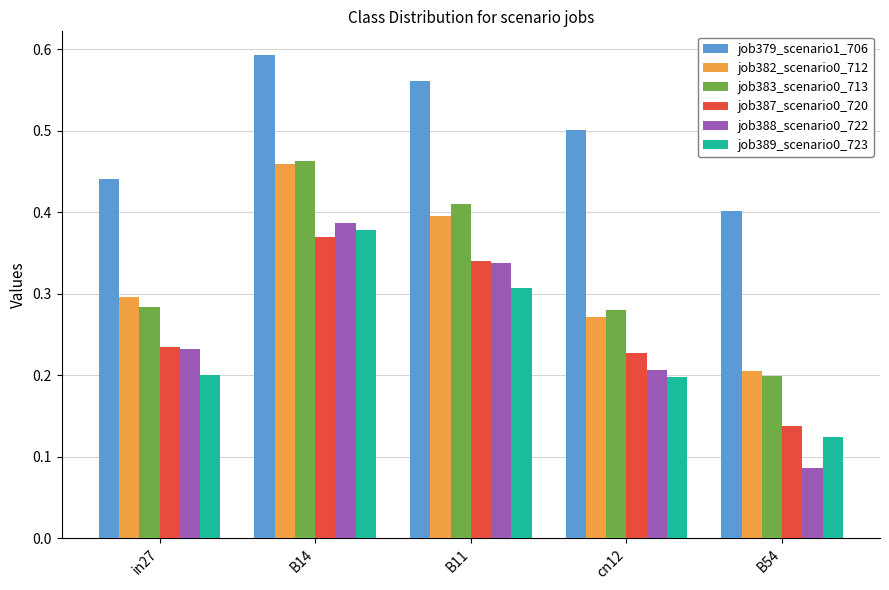

Which series has the widest spread of values?

job388_scenario0_722